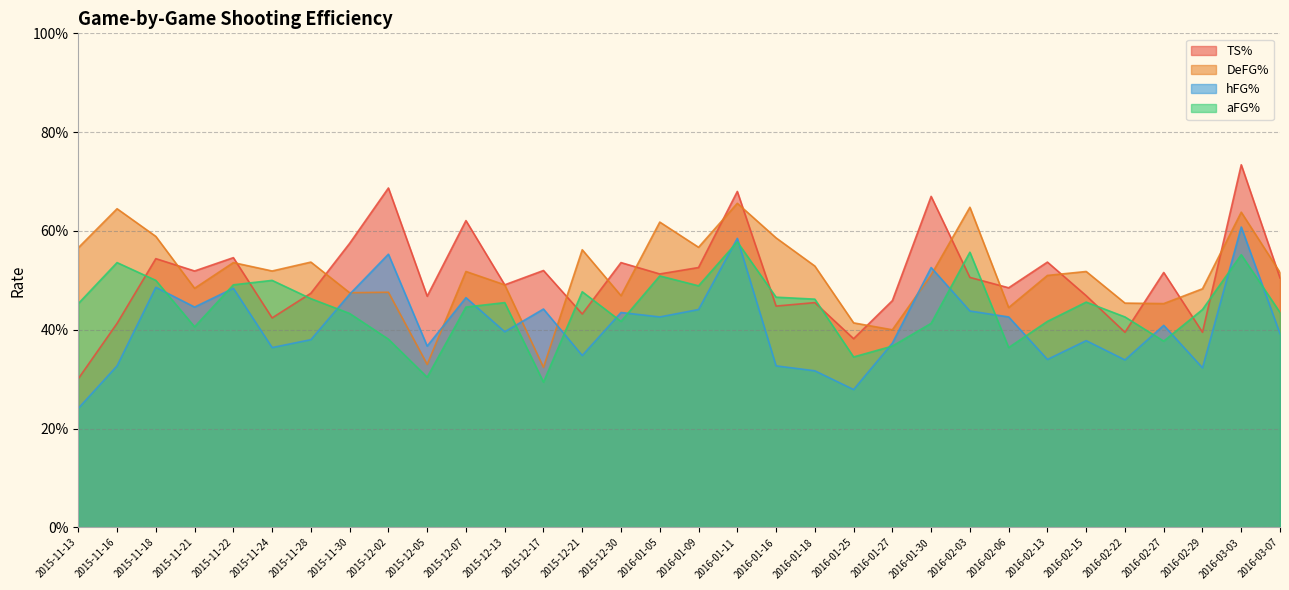

How many times do TS% and DeFG% cross each other?

16